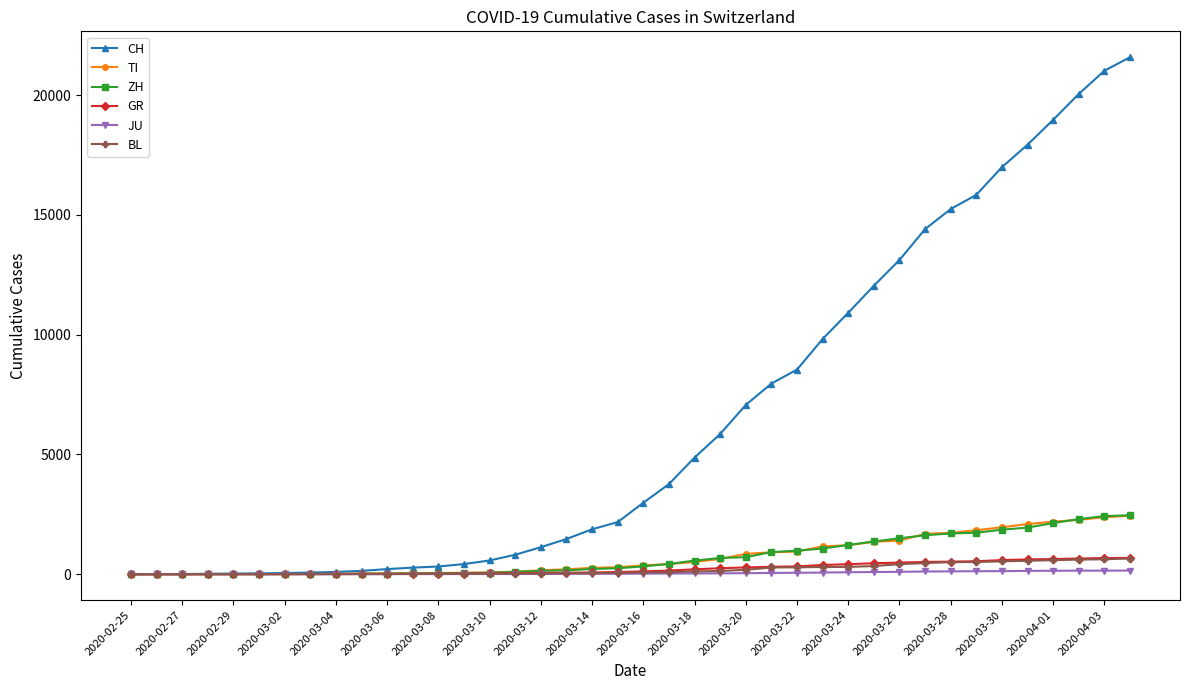

What is the highest value of the CH series?

21583